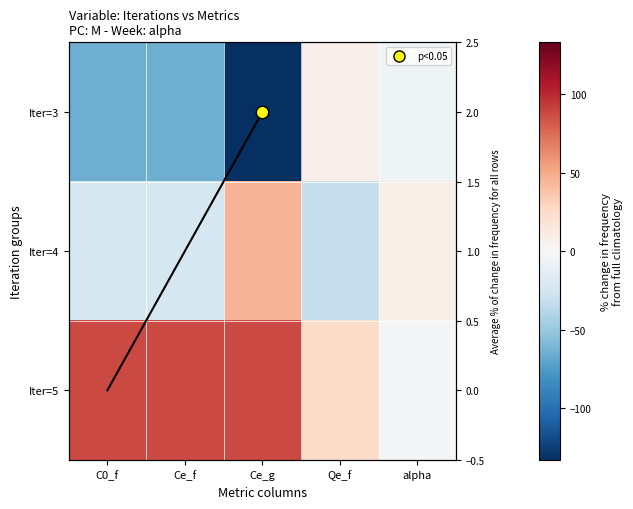

Which series changed the most between Ce_f and Ce_g?

Iter=3